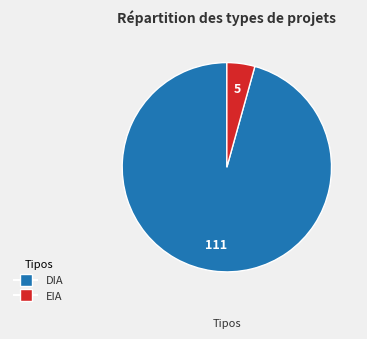

Between DIA and EIA, which is larger?

DIA